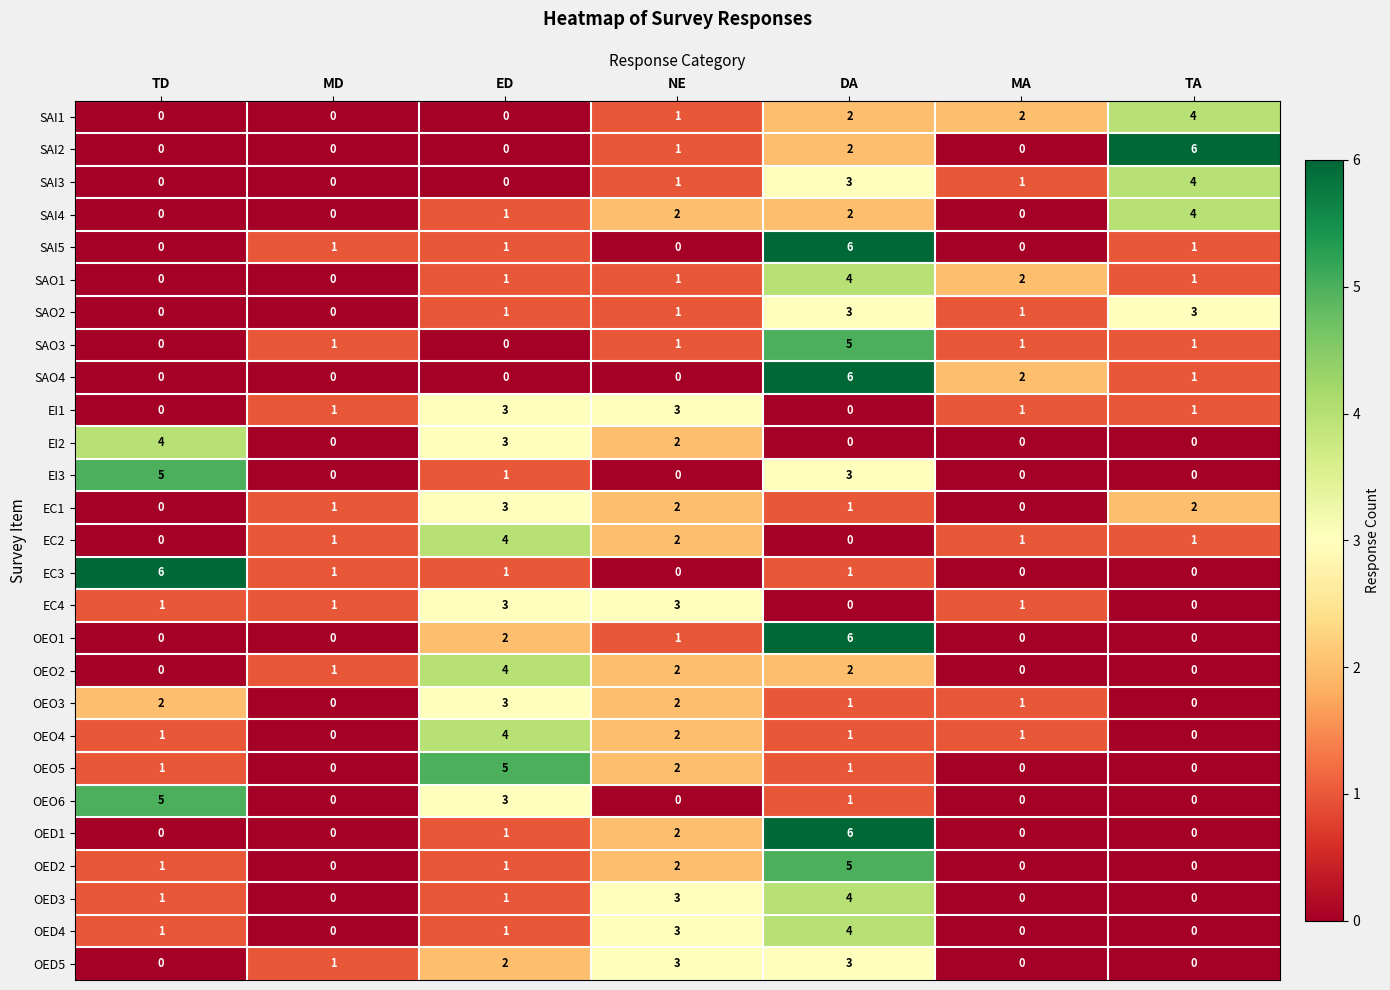

The value of EC4 at TD is 1. True or false?

True